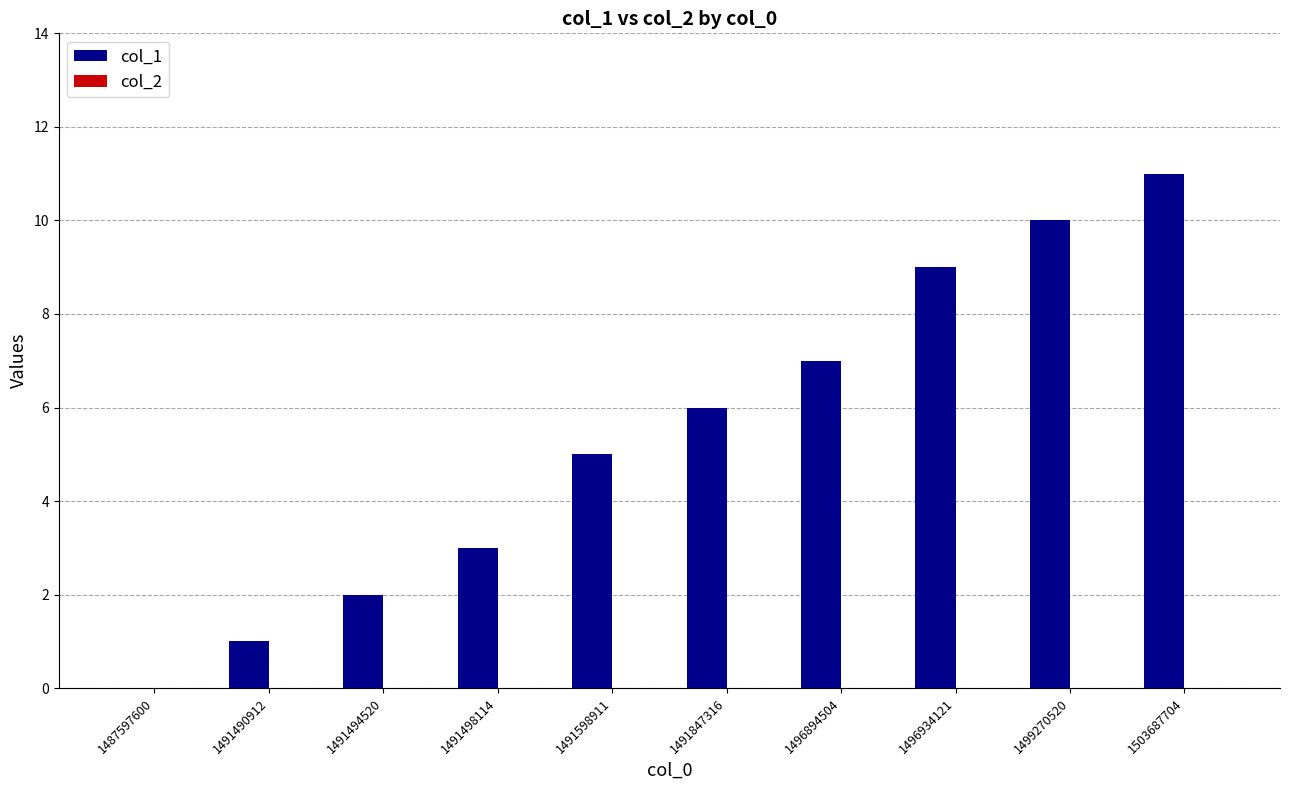

At which category does the chart reach its peak across all series?

1503687704